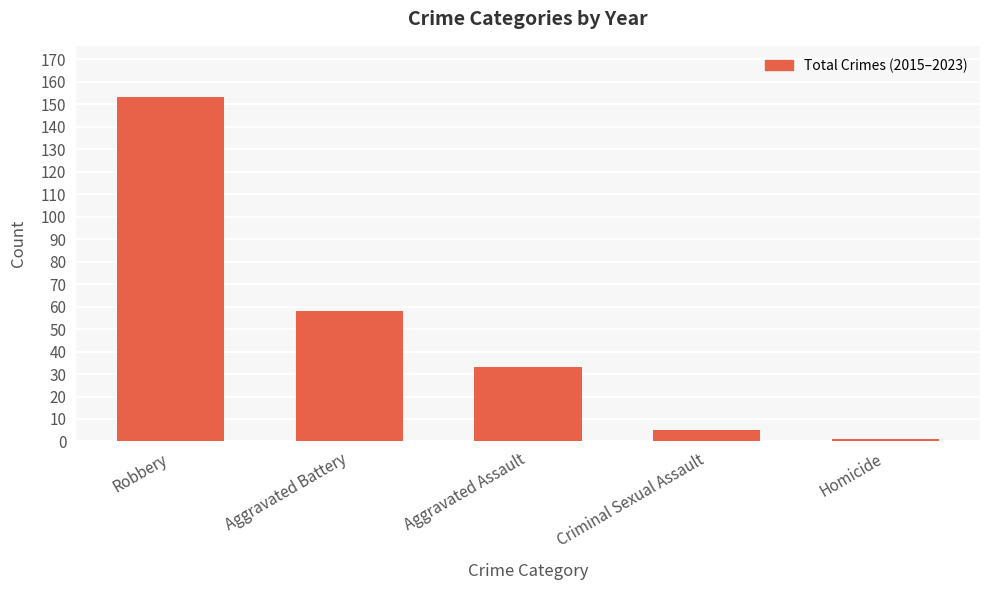

How many data points are less than 33?

2